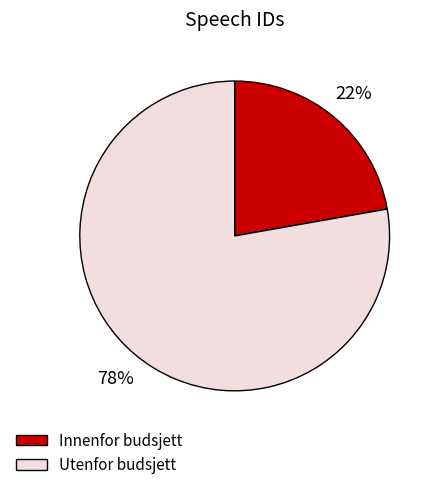

To the nearest percent, what percentage of the pie is Innenfor budsjett?

22%